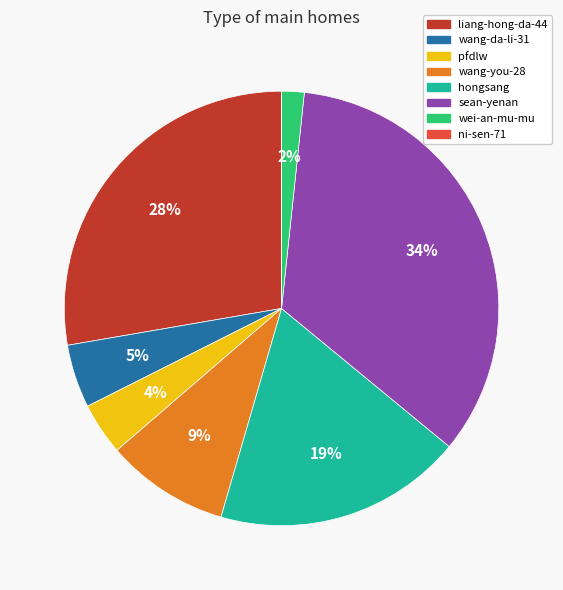

To the nearest percent, what is the difference between the largest and smallest slice percentages?

34%